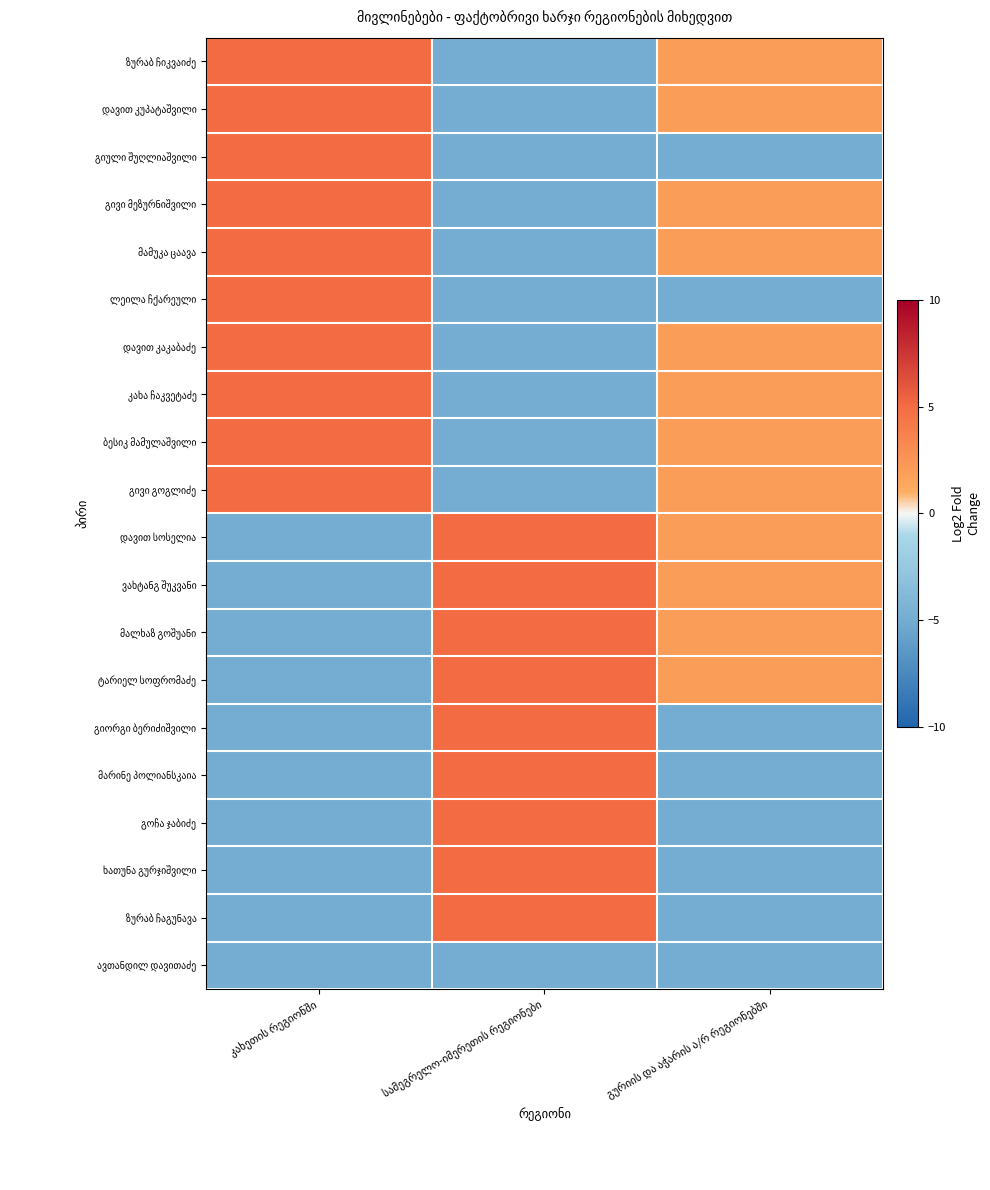

At how many categories does at least one series exceed 1?

3